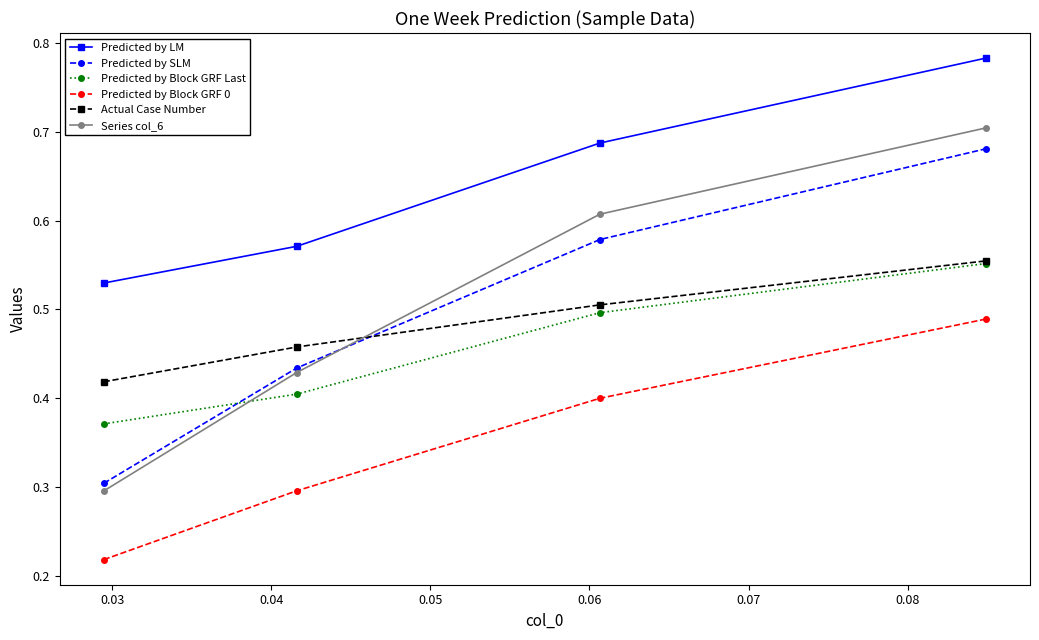

At how many categories does at least one series exceed 0?

4